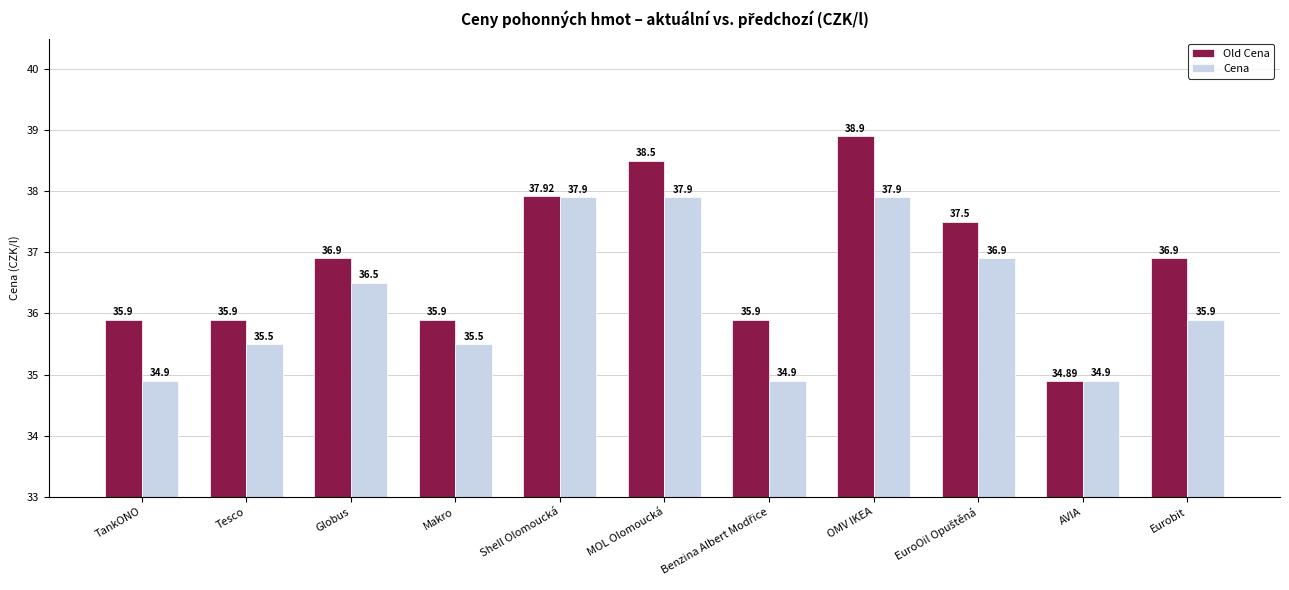

At which label does Old Cena first exceed 36?

Globus